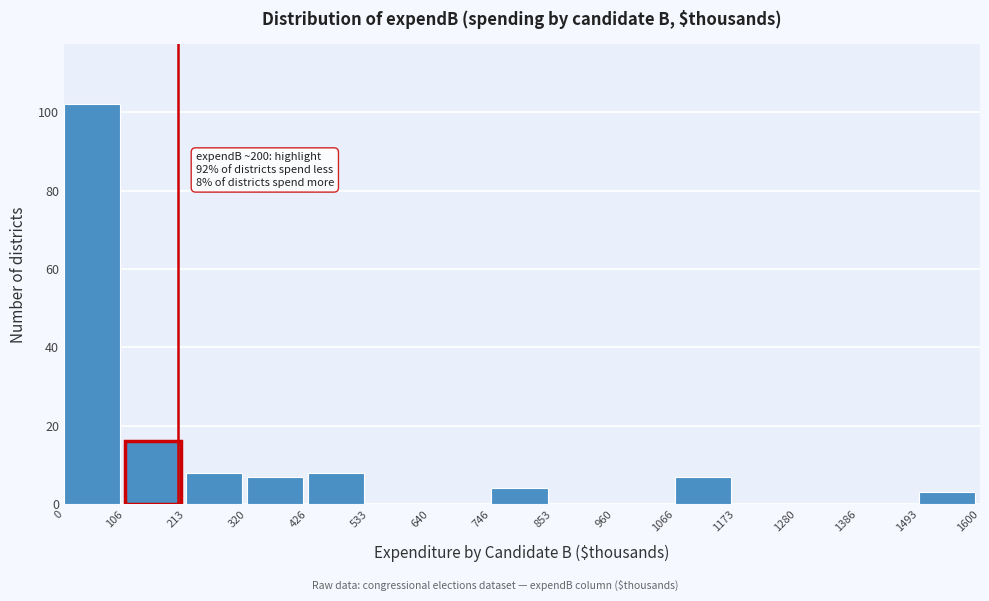

Over which range of the x-axis is the bar tallest?

0 to 106